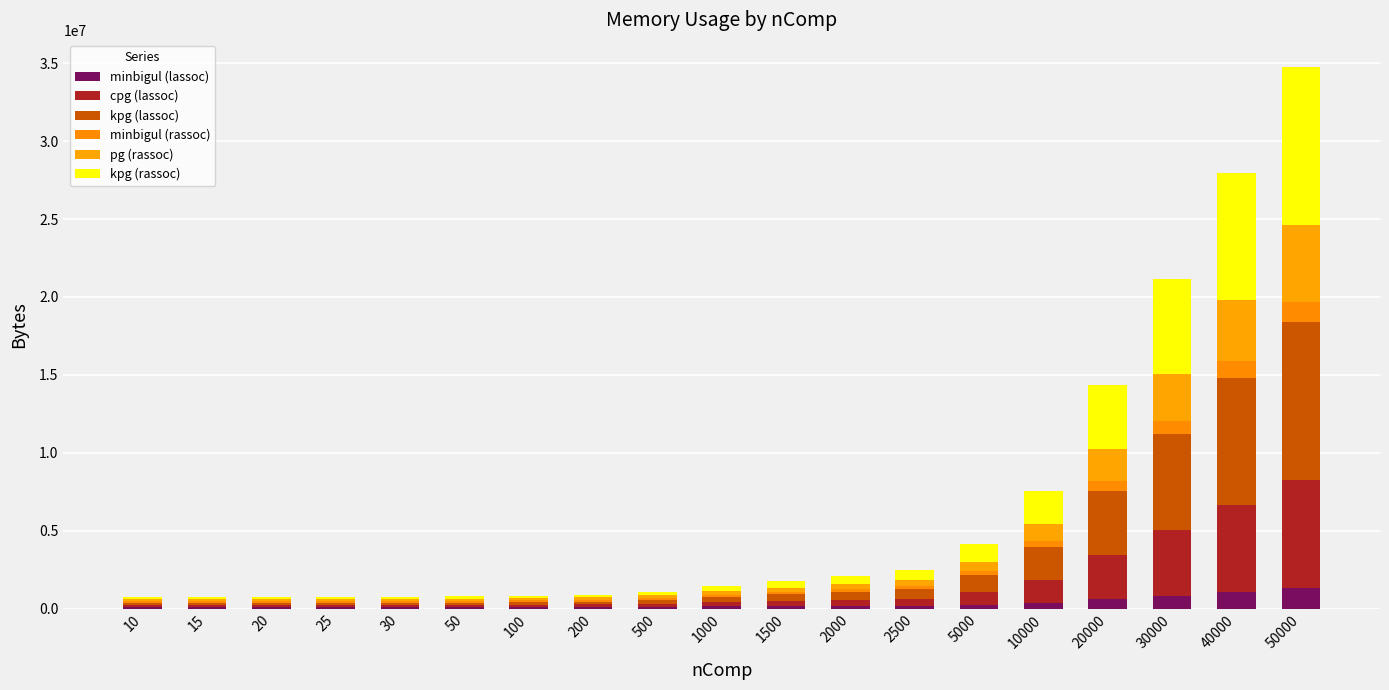

Which series has the widest spread of values?

kpg (lassoc)